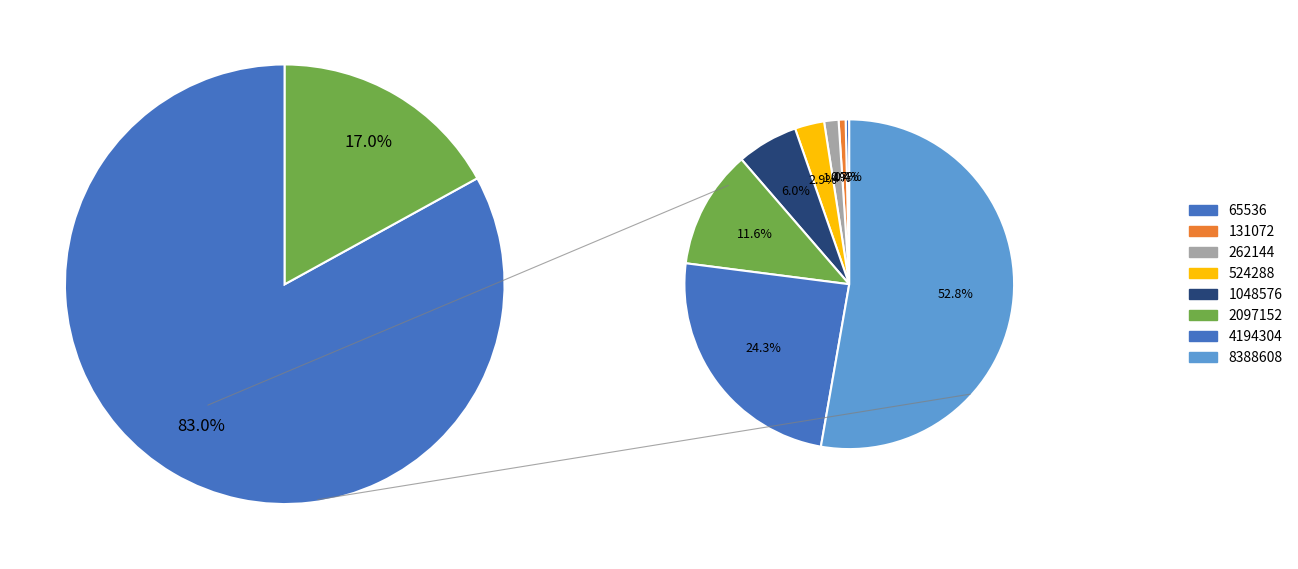

Is there a majority slice in this chart?

Yes